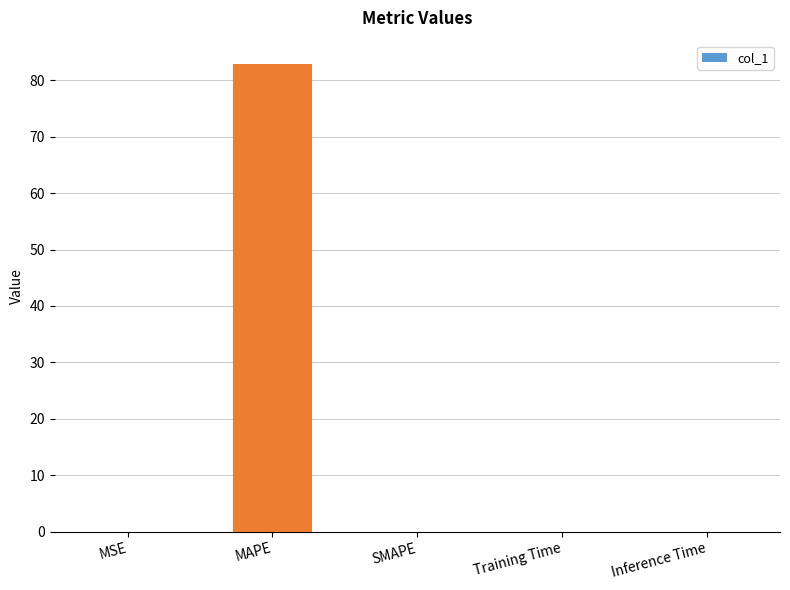

What is the change in value from MAPE to SMAPE?

-82.9